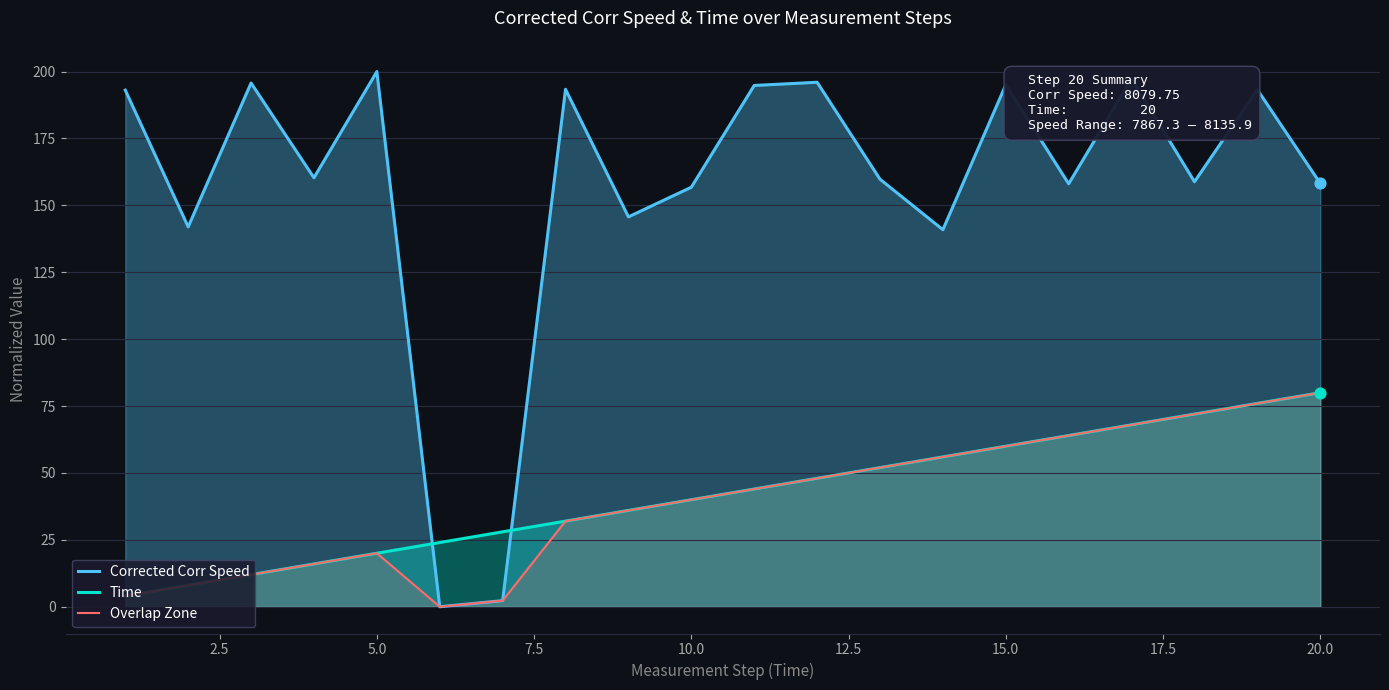

Which series reaches the maximum Y coordinate?

Corrected Corr Speed